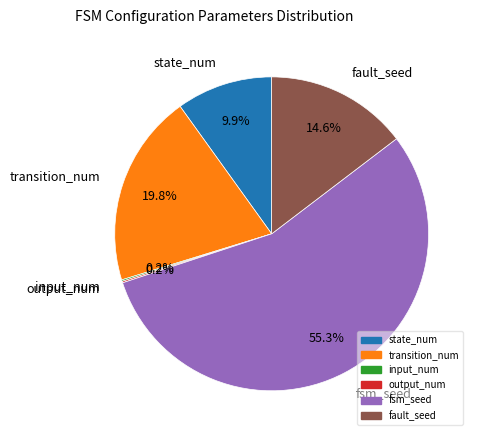

Which has a higher value, transition_num or fsm_seed?

fsm_seed